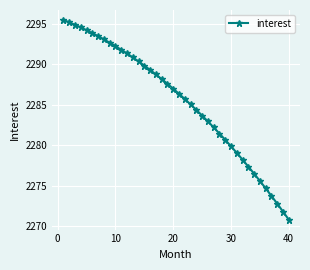

How many values are below 2286?

19